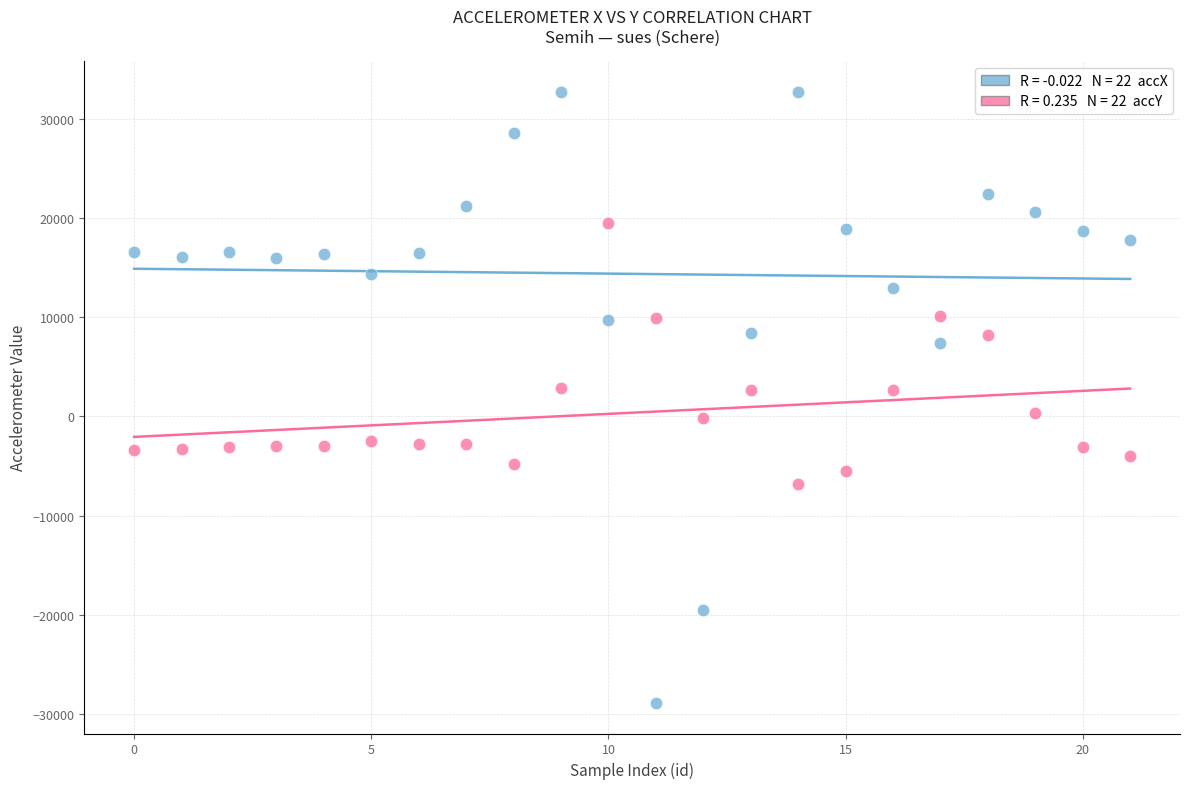

Across all data points, what is the range of Y values (max minus min)?

61659